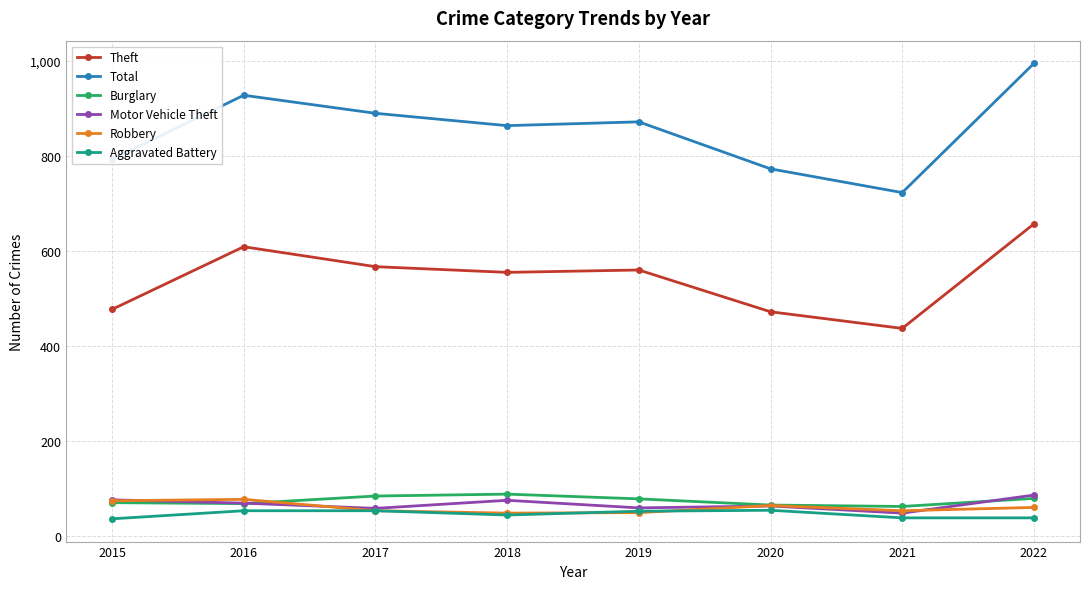

True or false: Robbery has a value of 49 at 2019.

True